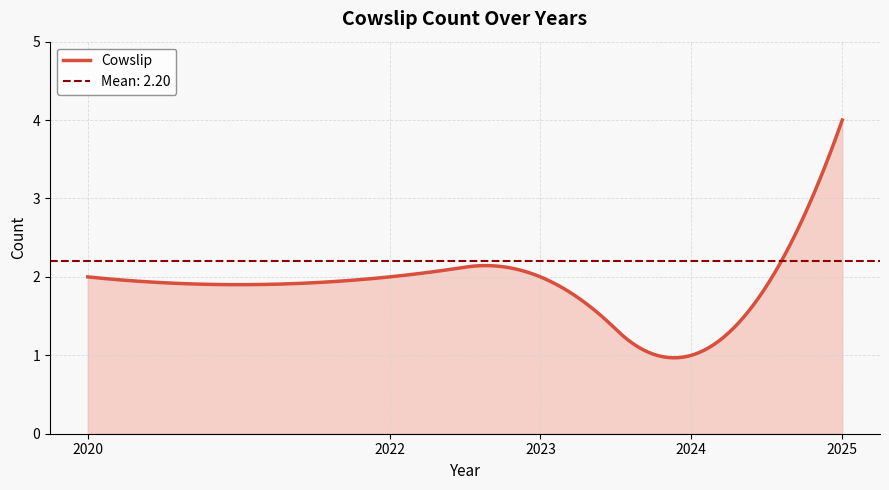

Approximately how many times larger is the value at 2020 compared to 2025?

0.5